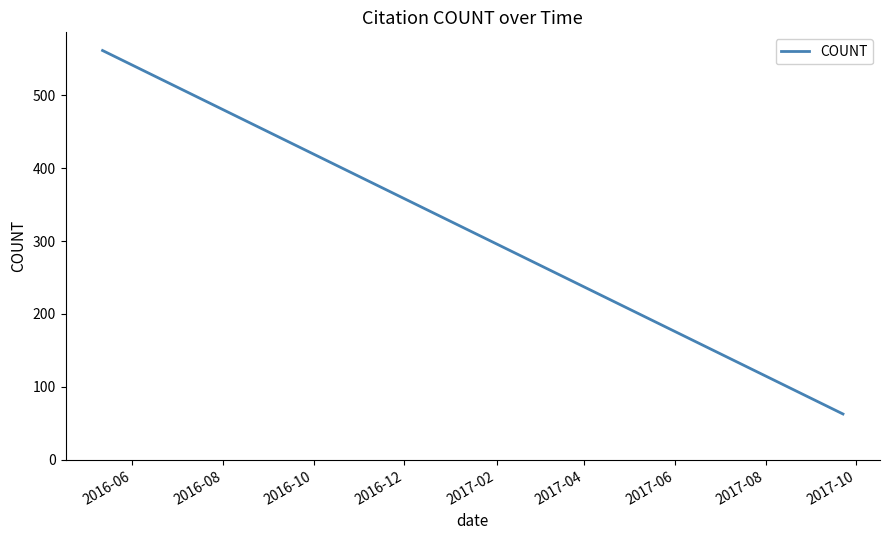

What is the label of the 3rd point from the left?

2016-10